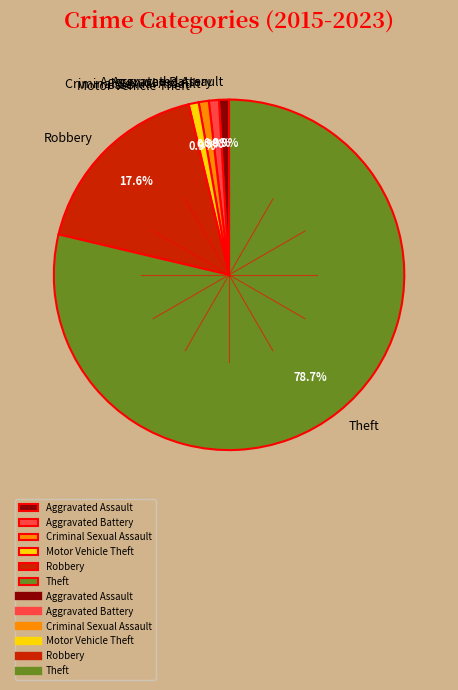

Does Robbery account for over 50% of the chart?

No